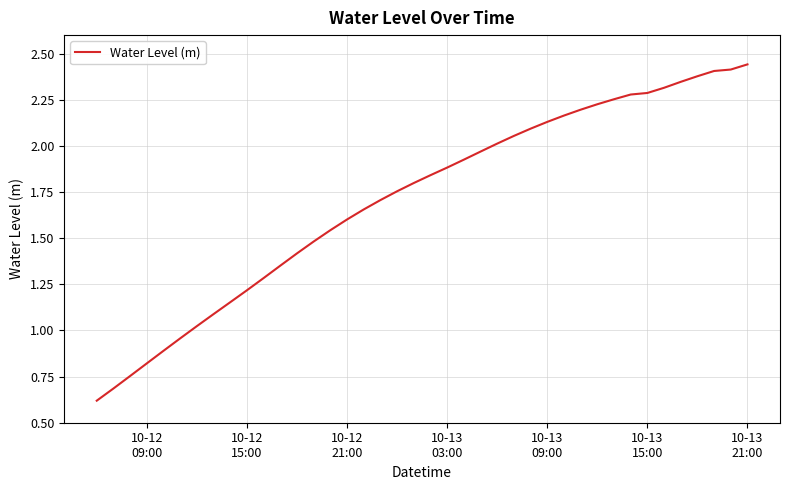

What is the minimum value shown in the chart?

0.6